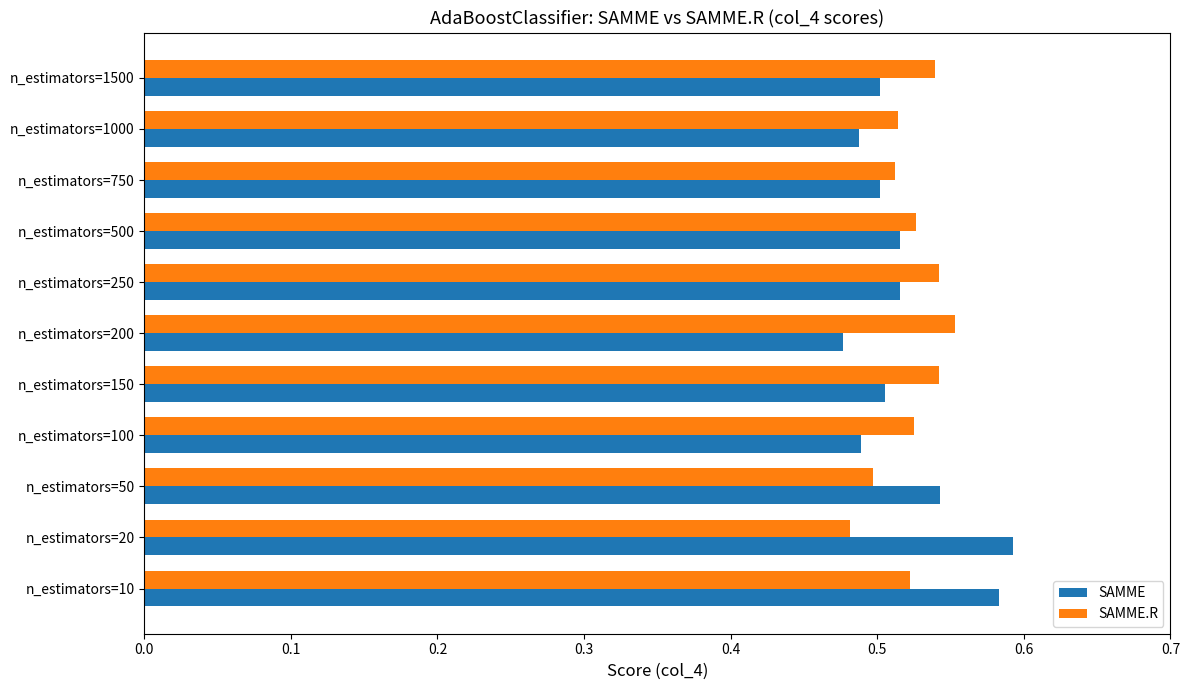

Rank the series by their maximum value, from highest to lowest.

SAMME, SAMME.R